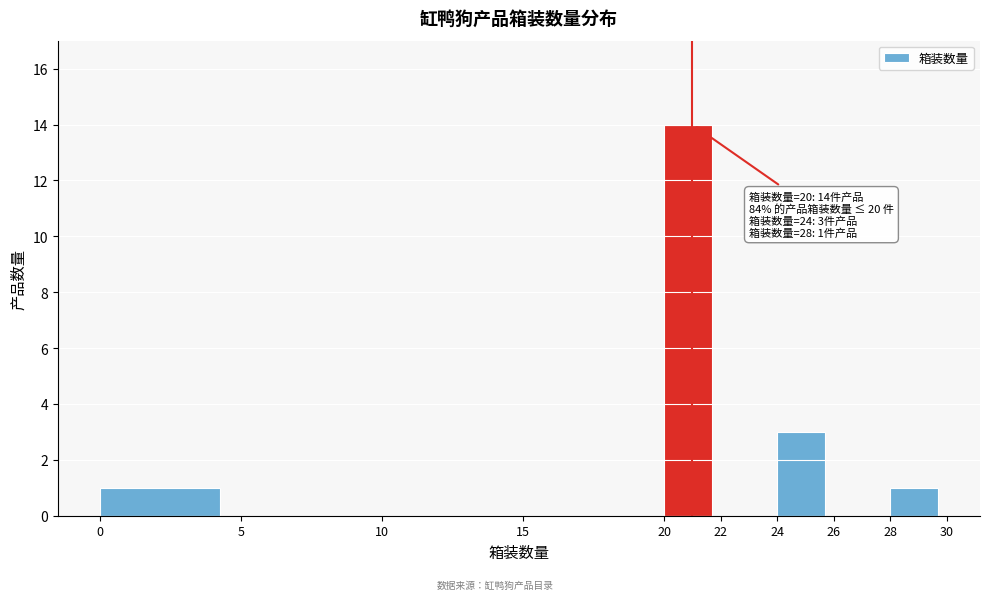

Which range on the x-axis has the tallest bar?

20 to 22